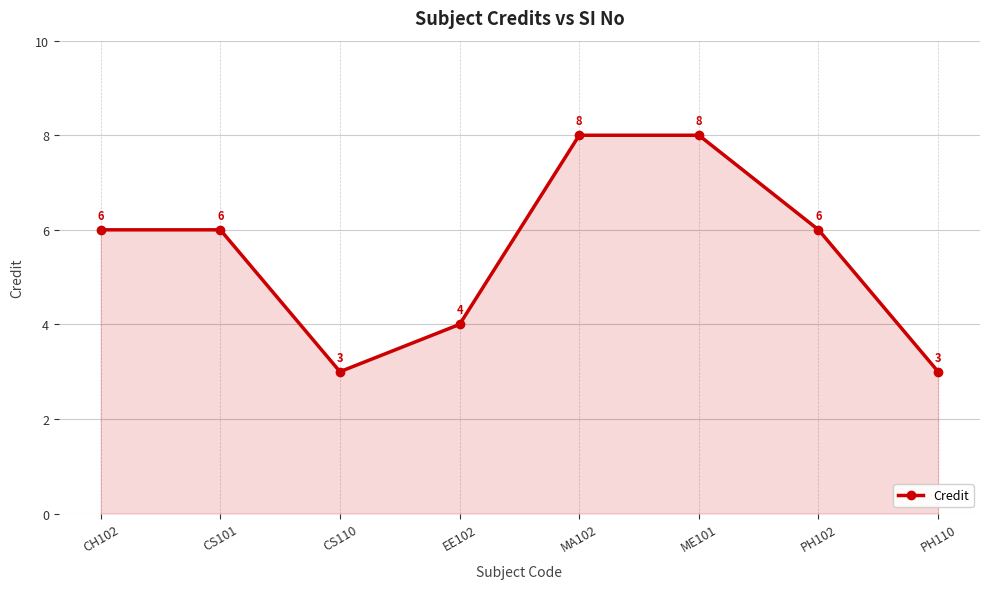

Does the chart display data point markers on the line(s)?

Yes